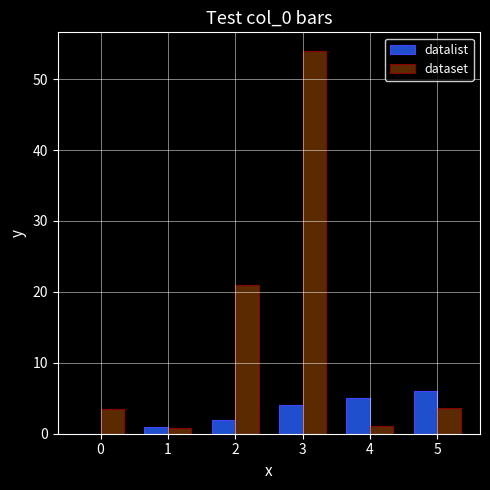

How many groups of bars are there?

6